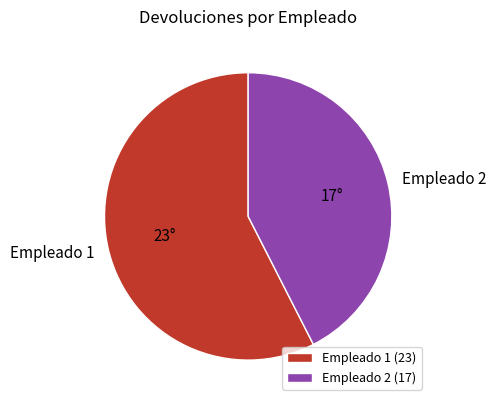

How many slices are in this pie chart?

2